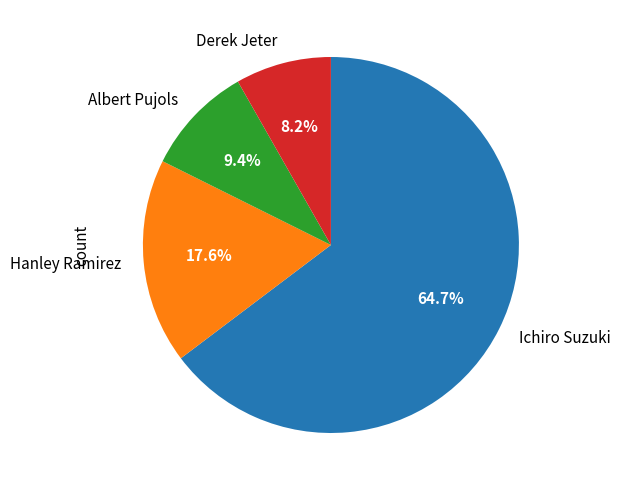

Combined, do Hanley Ramirez and Derek Jeter account for over 50%?

No